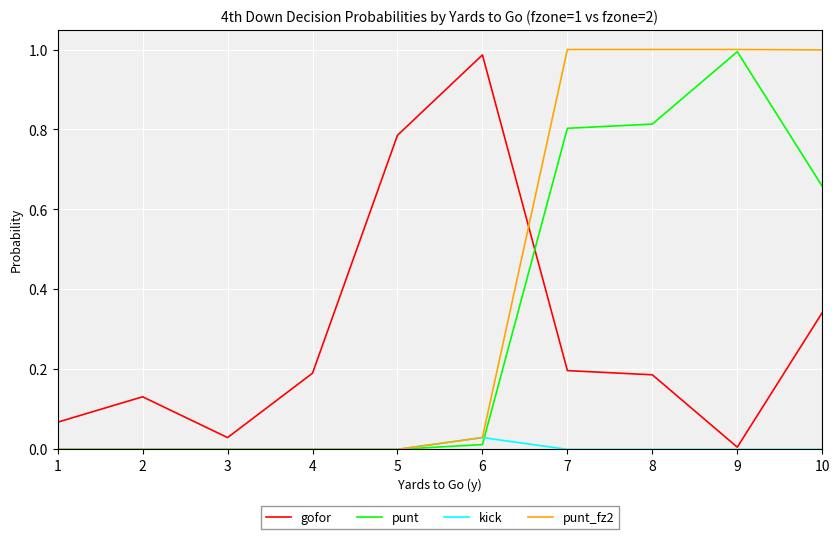

Between which two adjacent categories do punt_fz2 and gofor first intersect?

6 and 7